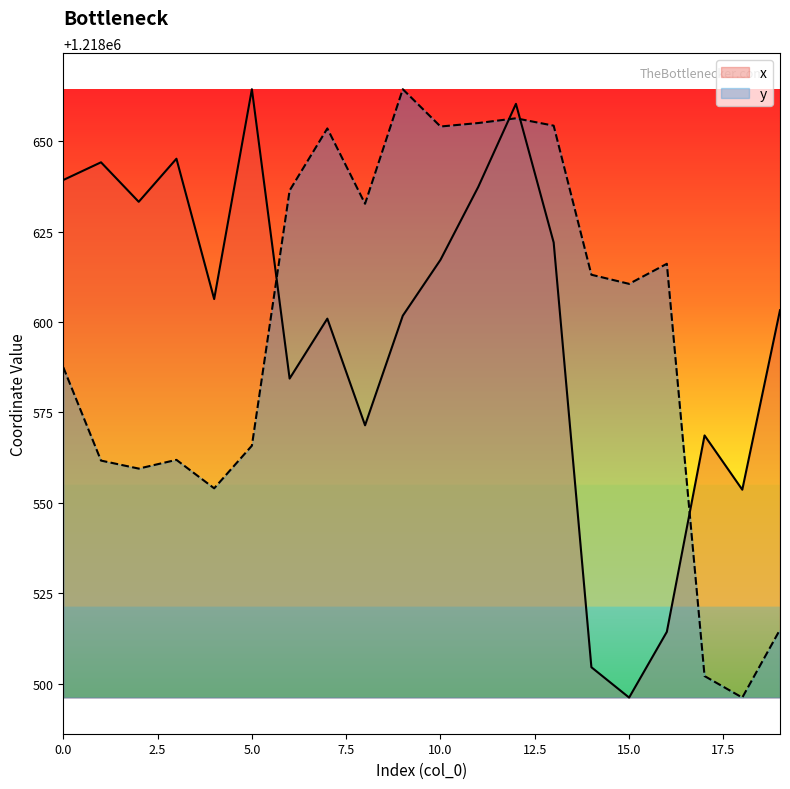

What is the smallest value displayed?

1218496.1